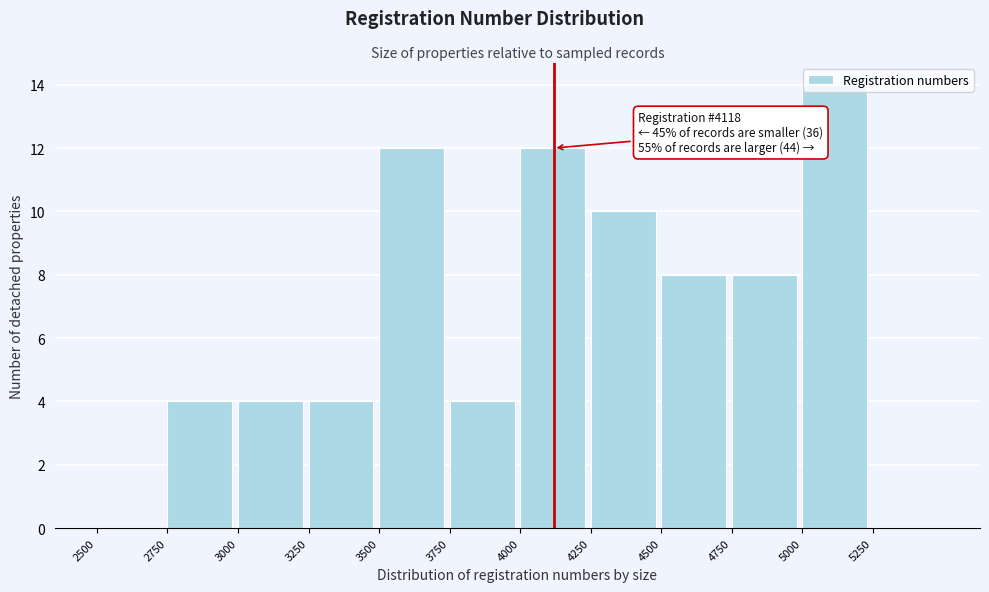

Over which range of the x-axis is the bar tallest?

5000 to 5250